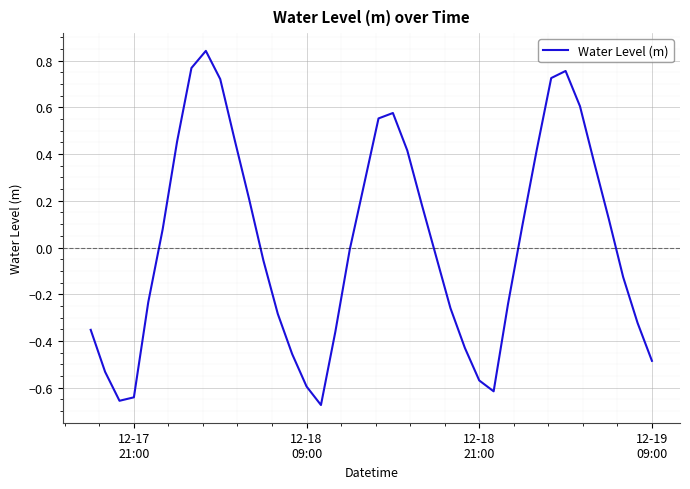

How many points are higher than both their immediate neighbors (excluding endpoints)?

3